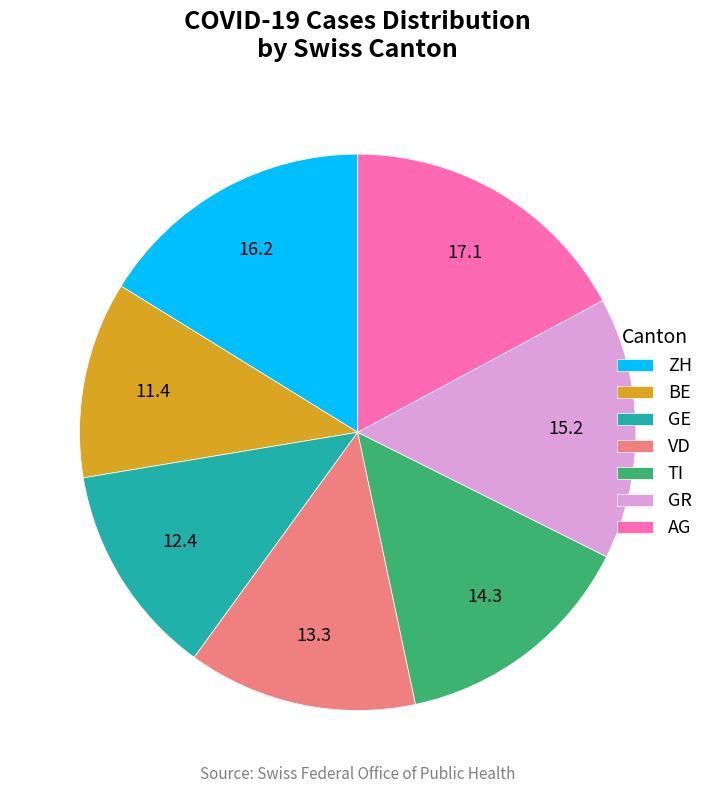

Which slice is the largest?

AG